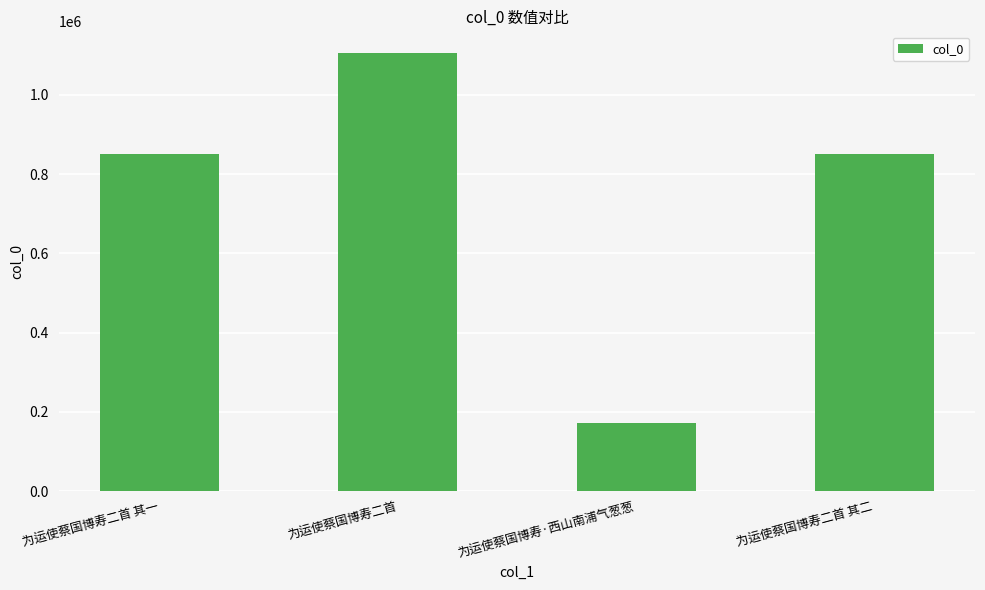

How many series are shown in this chart?

1